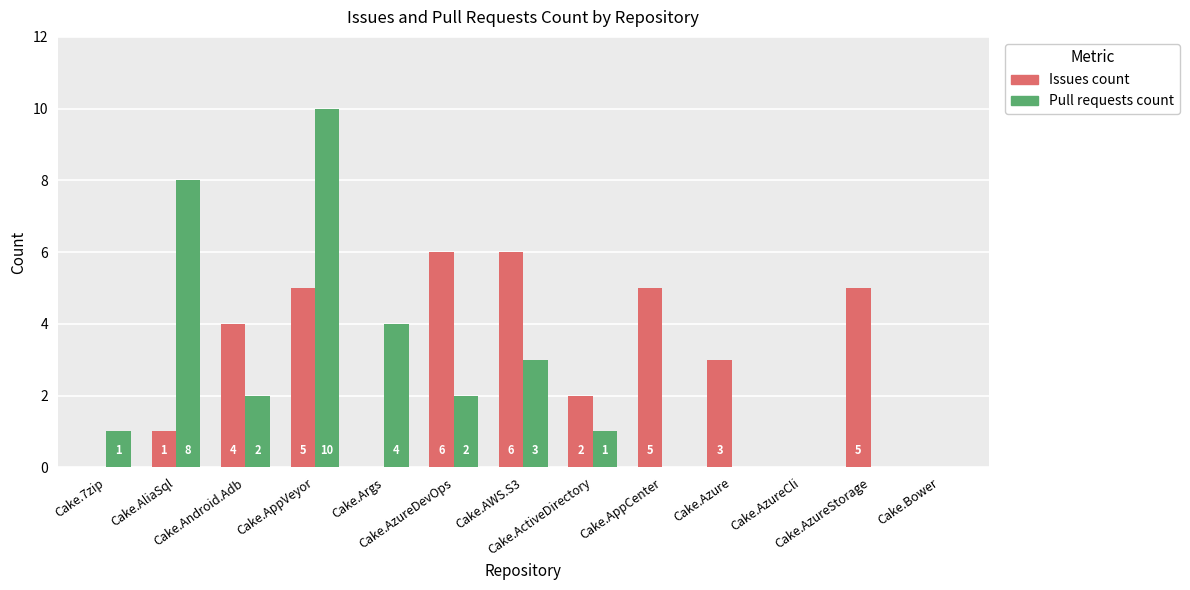

The Pull requests count series shows 4 at Cake.Args. True or false?

True